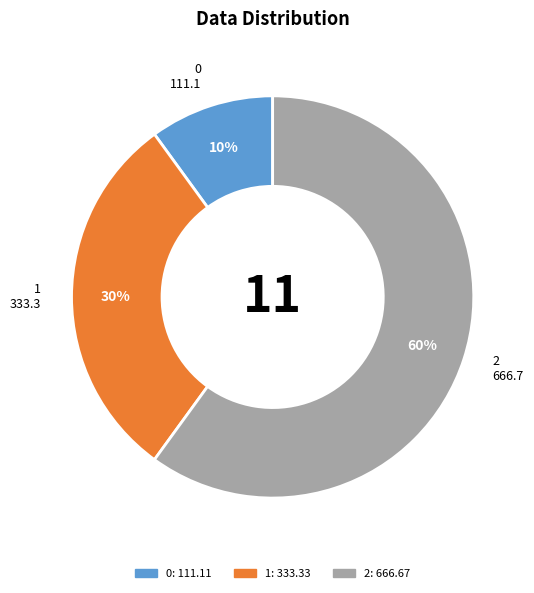

To the nearest percent, what is the average slice percentage?

33%